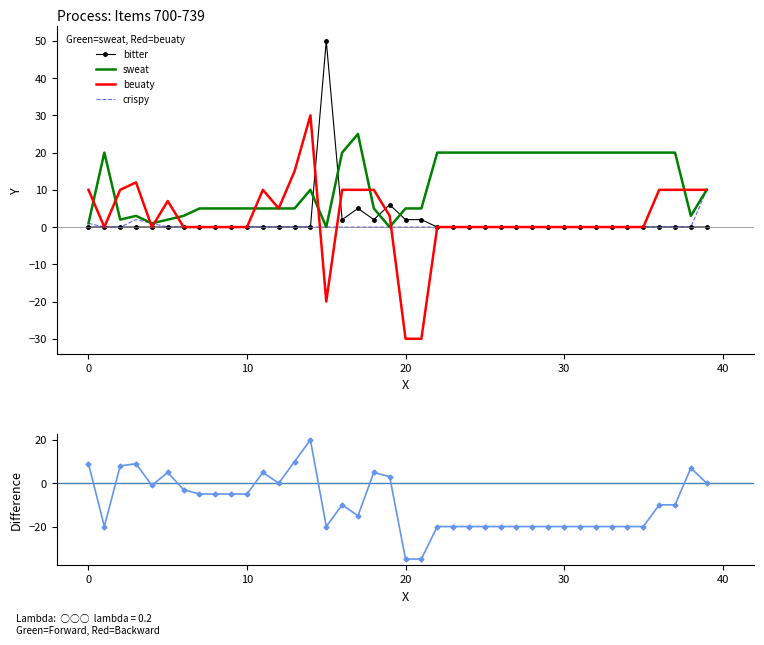

At 0, list the series in order from smallest to largest.

bitter, sweat, crispy, Difference (beuaty - sweat), beuaty